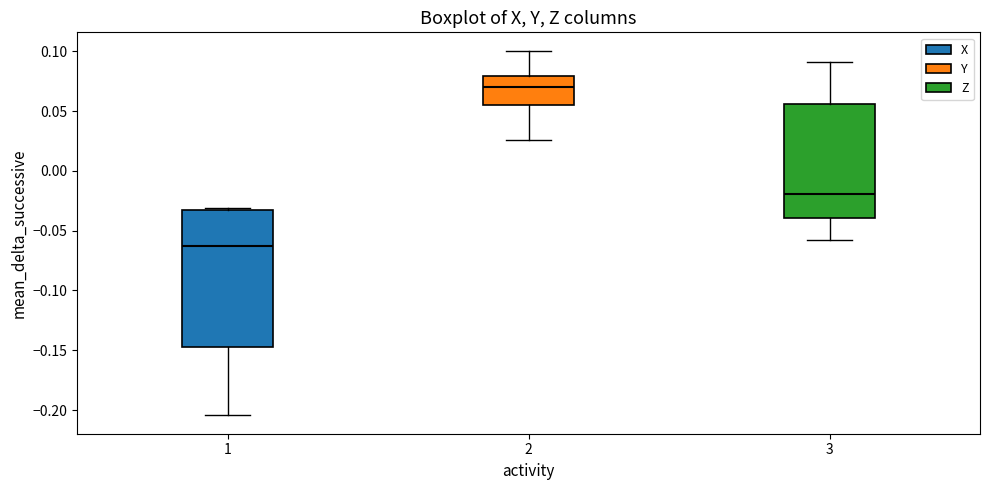

Which box is the tallest, from its lower edge to its upper edge?

1